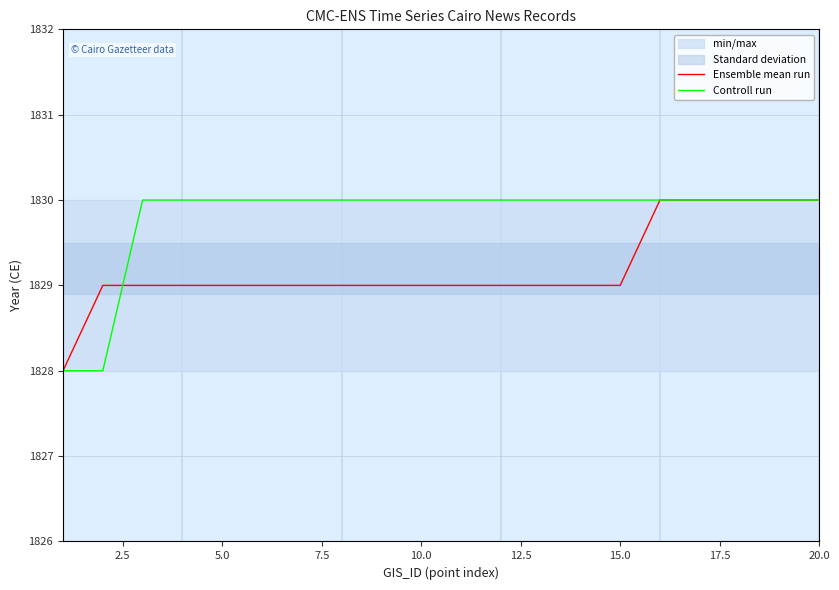

What is the maximum value for Ensemble mean run?

1830